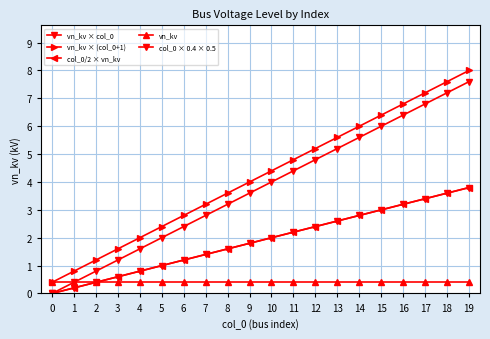

Is this an area chart (filled region under the line)?

No